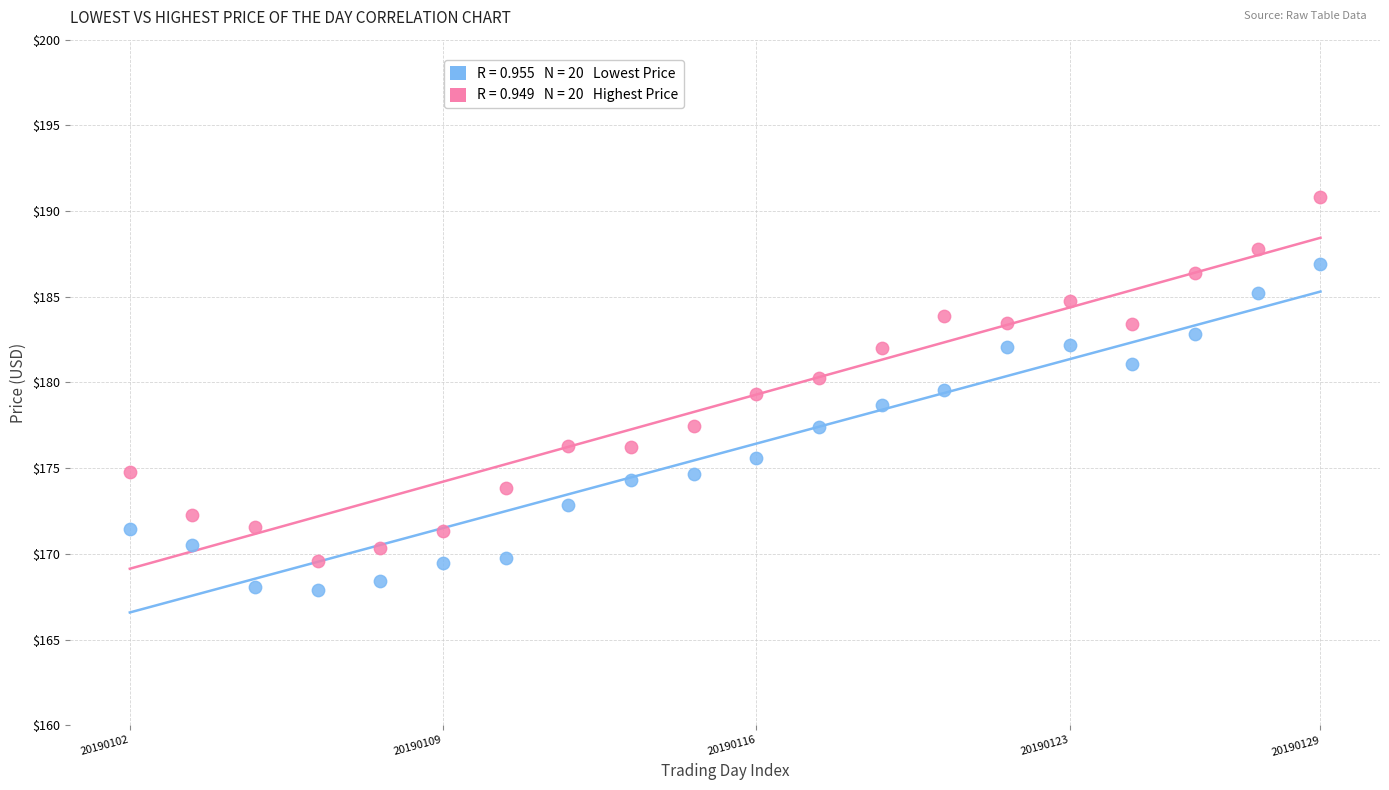

Across all data points, what is the range of Y values (max minus min)?

22.9